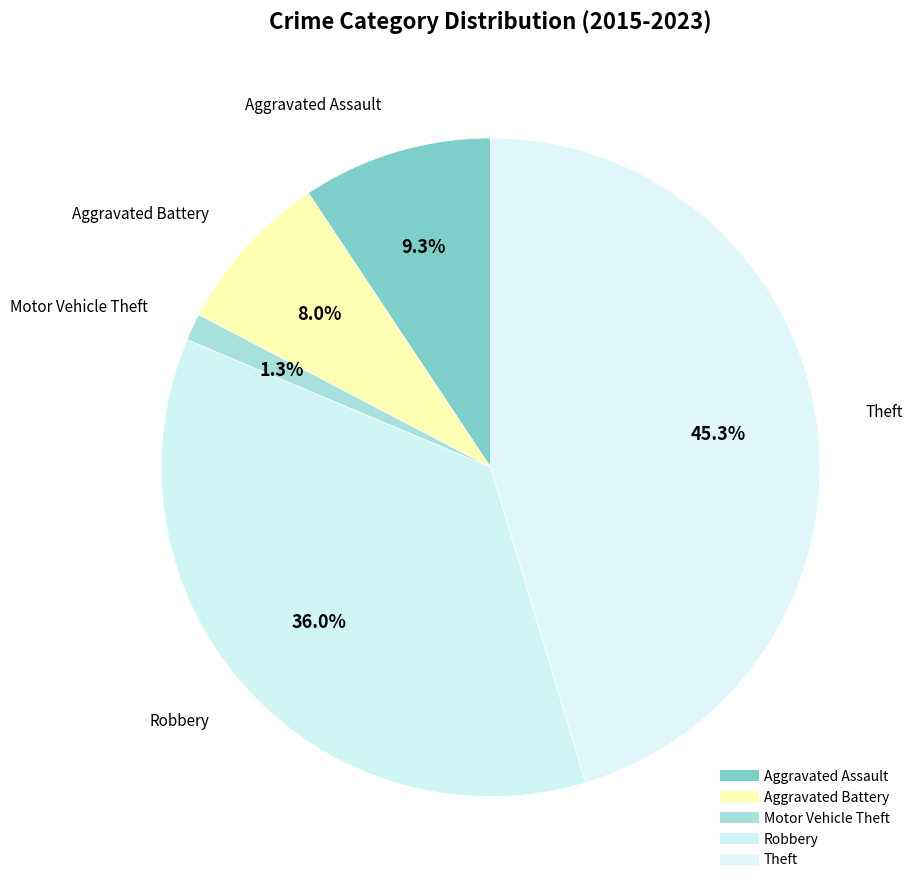

How many segments does this pie chart have?

5